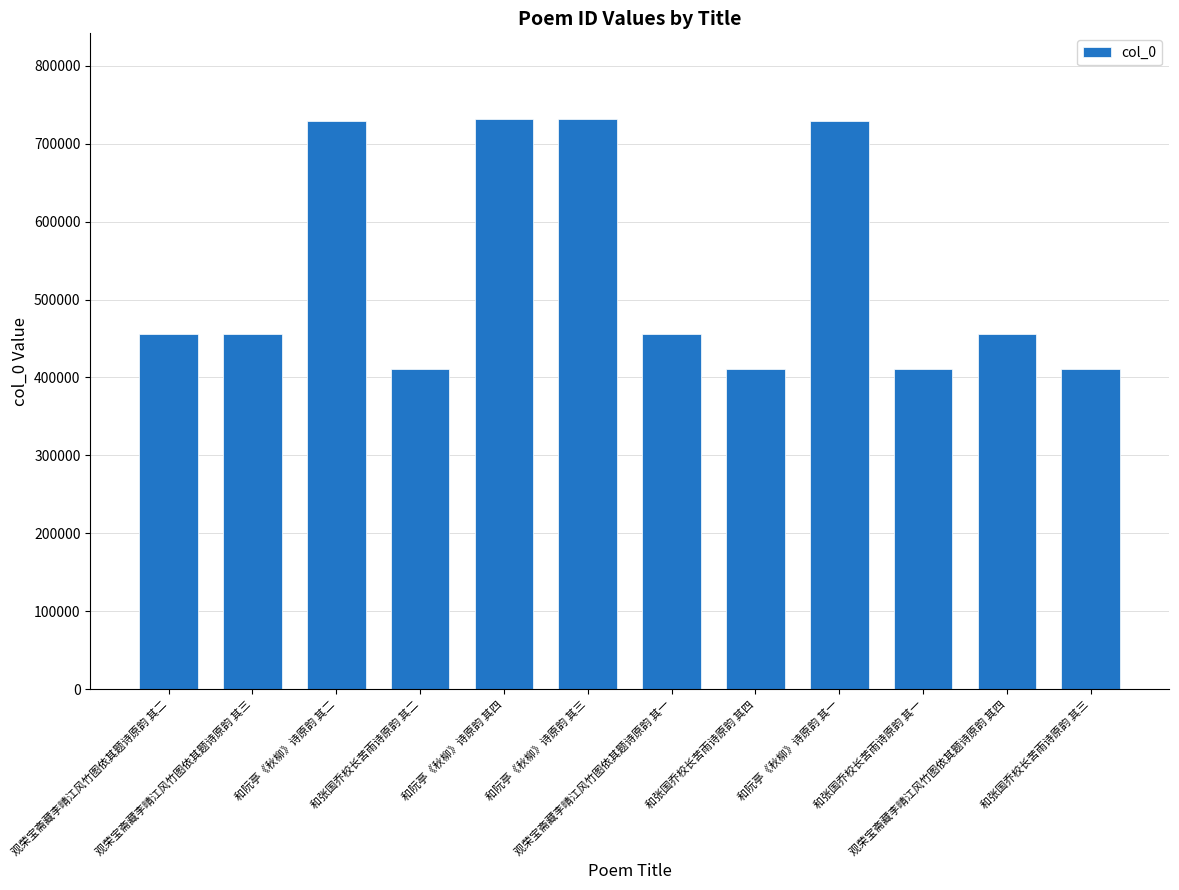

What is the label of the 12th bar from the right?

观荣宝斋藏李晴江风竹图依其题诗原韵 其二